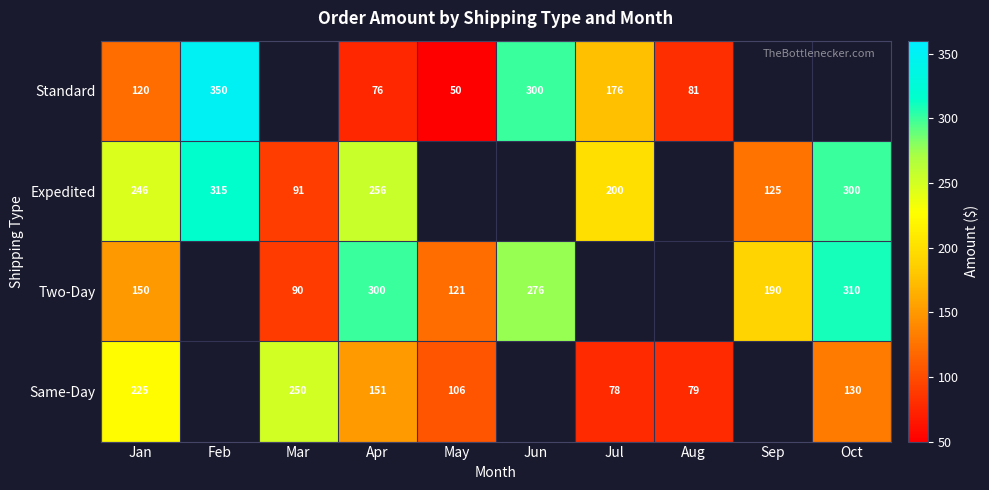

Is it true that Expedited equals 357.6 at Jan?

False